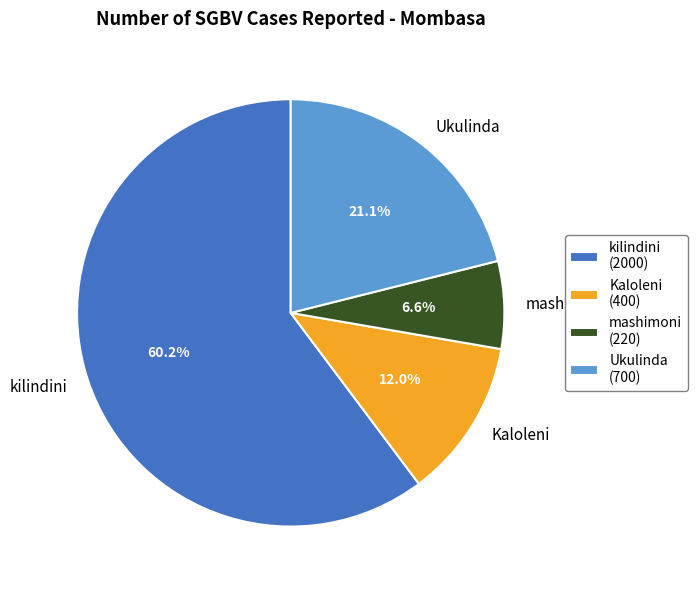

Approximately how many times larger is the value at mashimoni compared to Ukulinda?

0.3